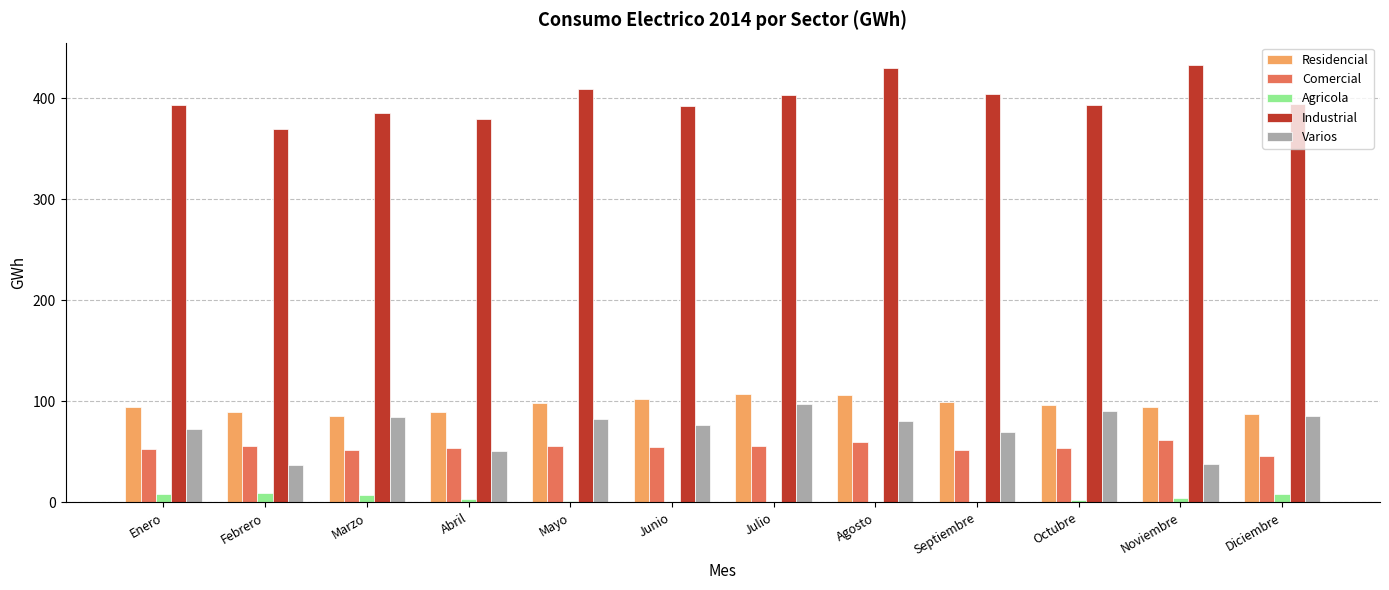

What is the total value across all series at Febrero?

561.5